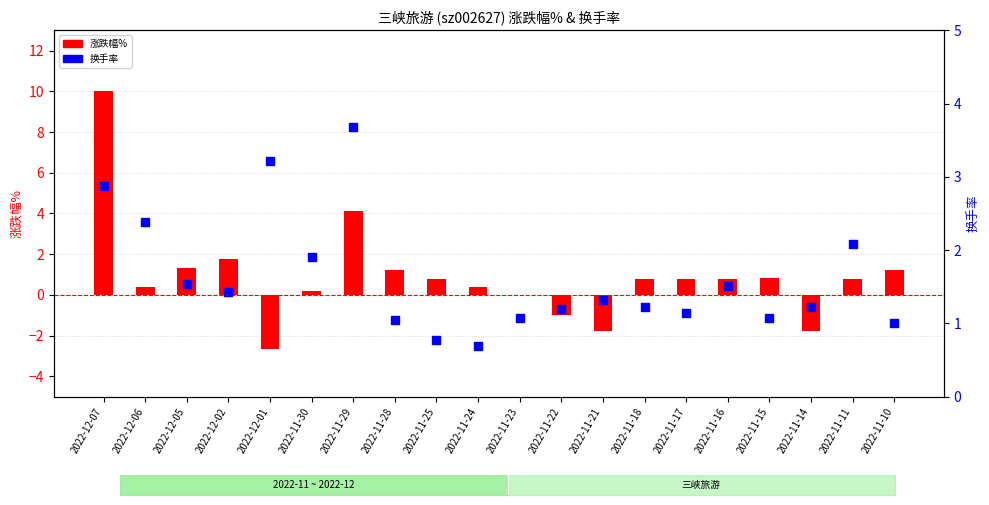

What are all the series names shown in the legend?

涨跌幅%, 换手率